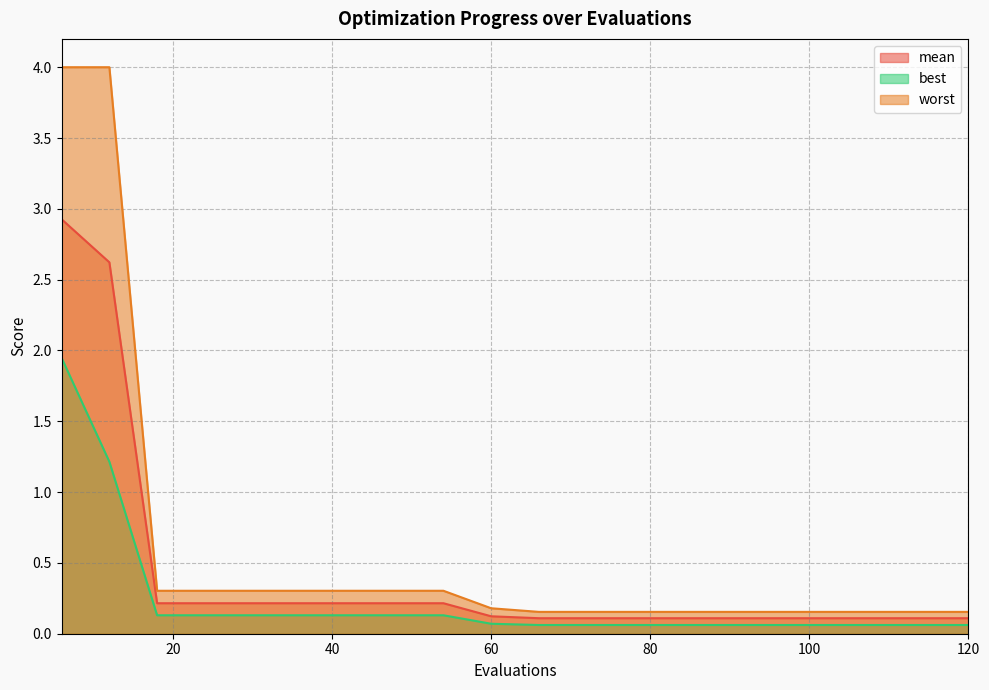

Rank the series by their average value, from highest to lowest.

worst, mean, best